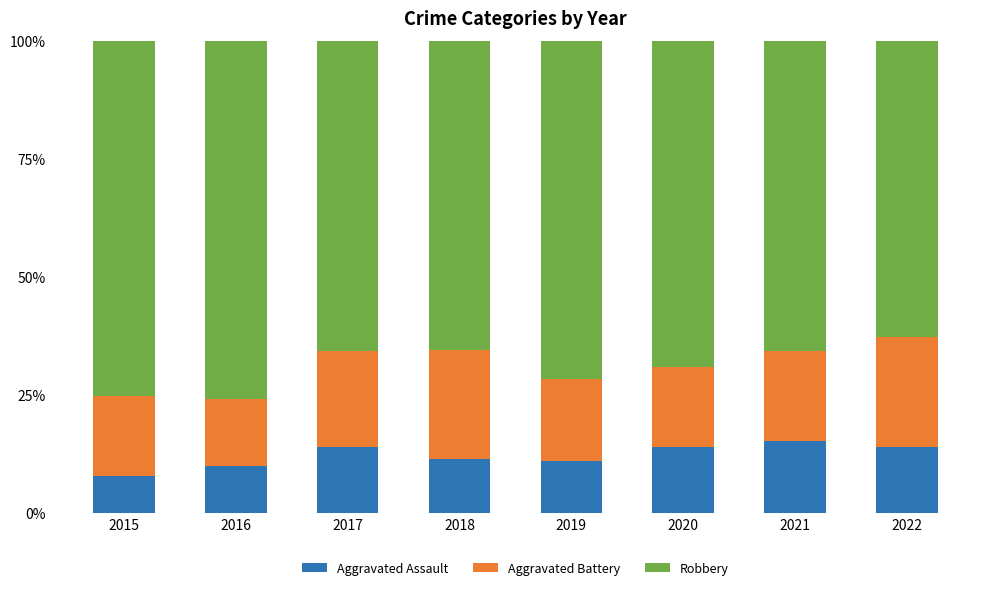

What is the lowest value of the Aggravated Assault series?

7.9